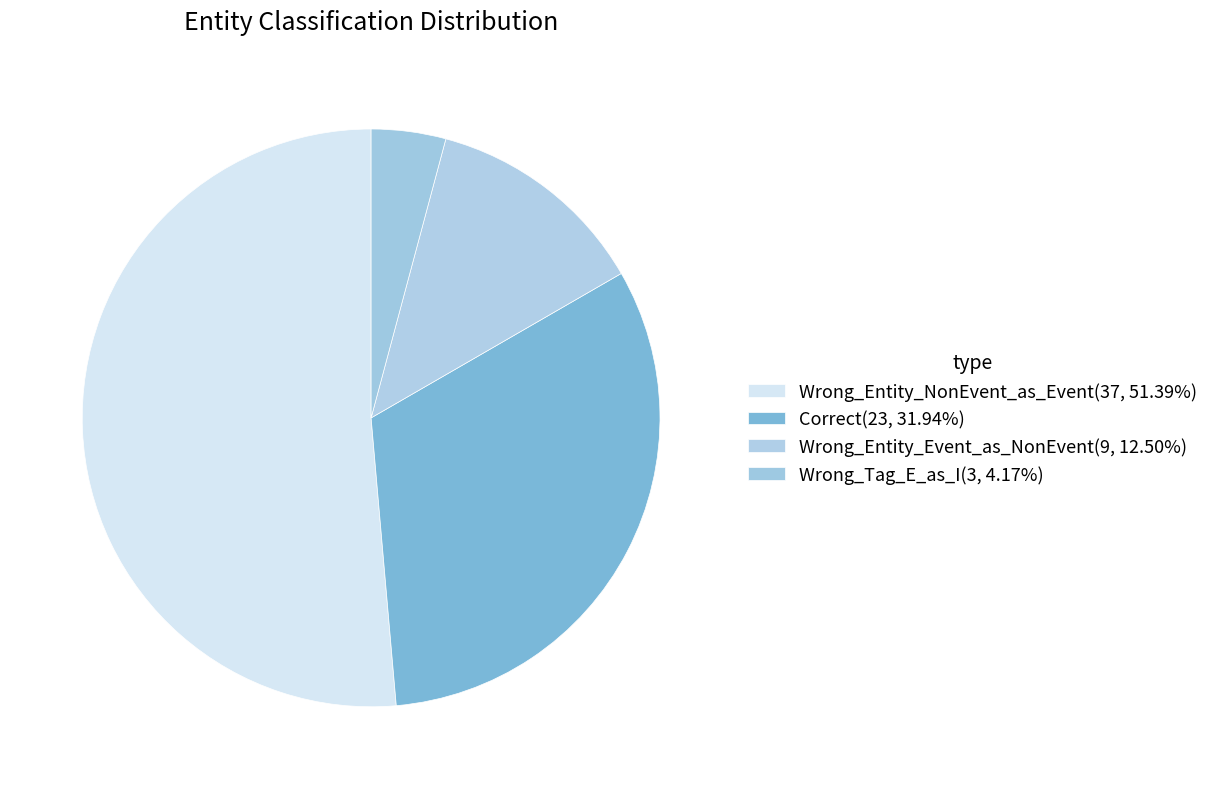

To the nearest percent, what portion does Wrong_Entity_NonEvent_as_Event represent?

51%